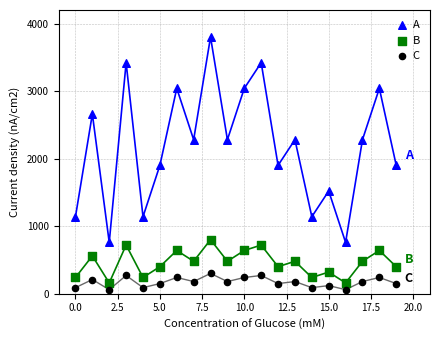

What are all the series names shown in the legend?

A, B, C